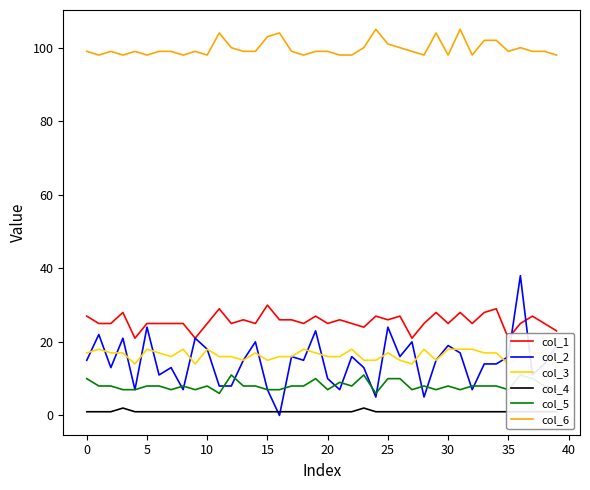

What are all the series names shown in the legend?

col_1, col_2, col_3, col_4, col_5, col_6